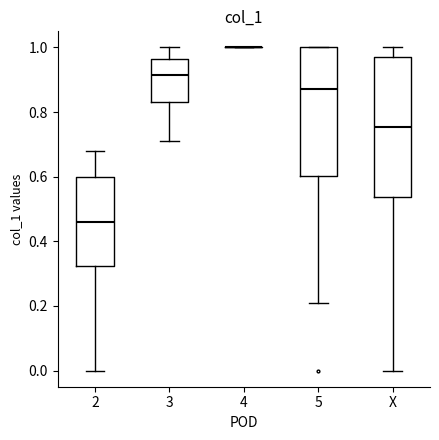

Reading left to right, read every box against the y-axis: the position of its median line, the range the box covers, and the ends of its whiskers. The values are not printed on the chart, so give them approximately, as read against the axis.

2: median 0.46, box 0.32 to 0.60, whiskers 0.00 to 0.68
3: median 0.92, box 0.84 to 0.96, whiskers 0.72 to 1.00
4: box collapsed to a line at 1.00, whiskers 1.00 to 1.00
5: median 0.88, box 0.60 to 1.00, whiskers 0.22 to 1.00
X: median 0.76, box 0.54 to 0.98, whiskers 0.00 to 1.00